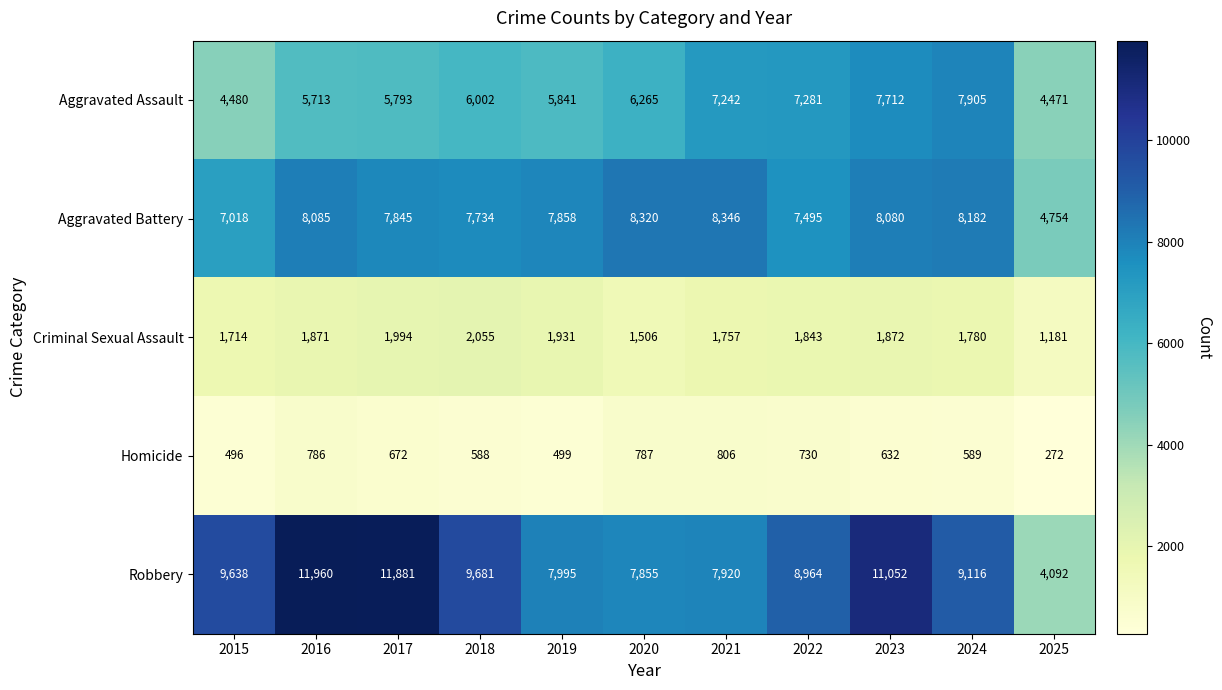

Which series has the largest total across all categories?

Robbery